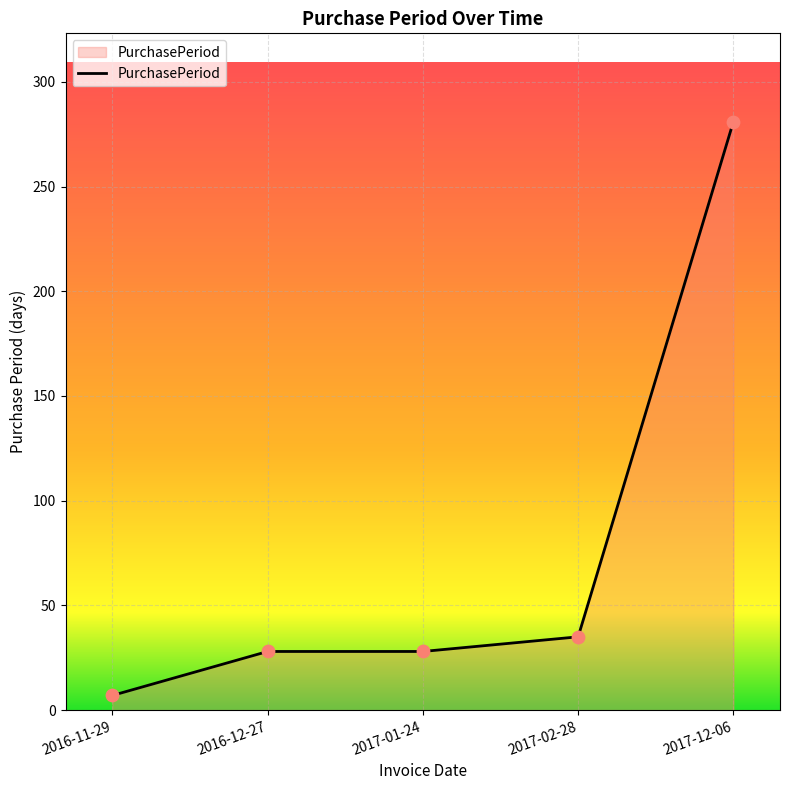

What is the change in value from 2017-01-24 to 2017-02-28?

+7